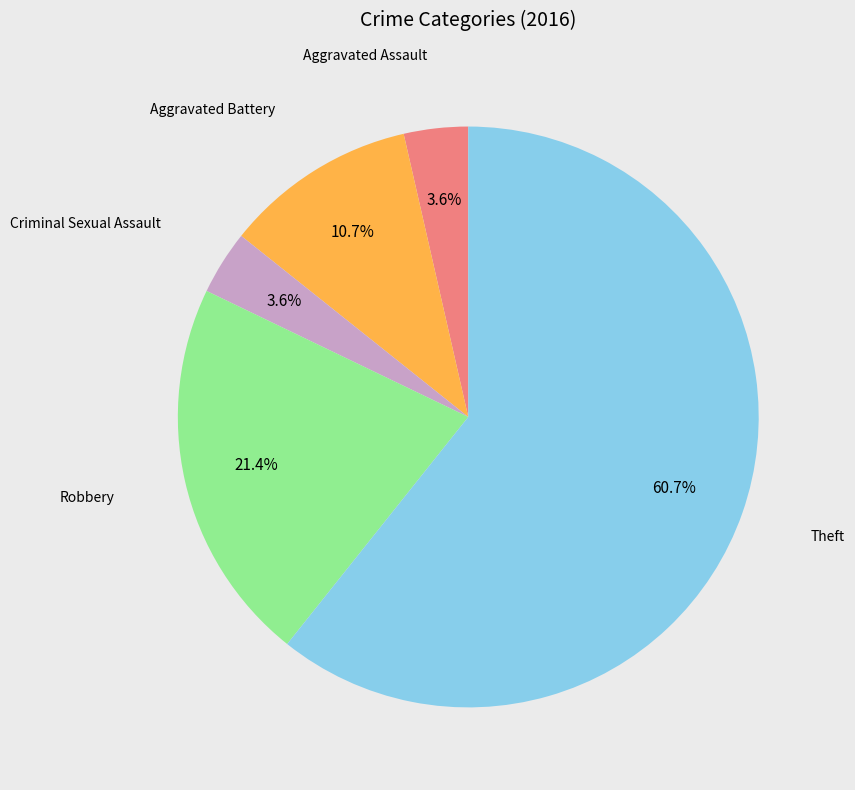

Does any single category account for the majority?

Yes